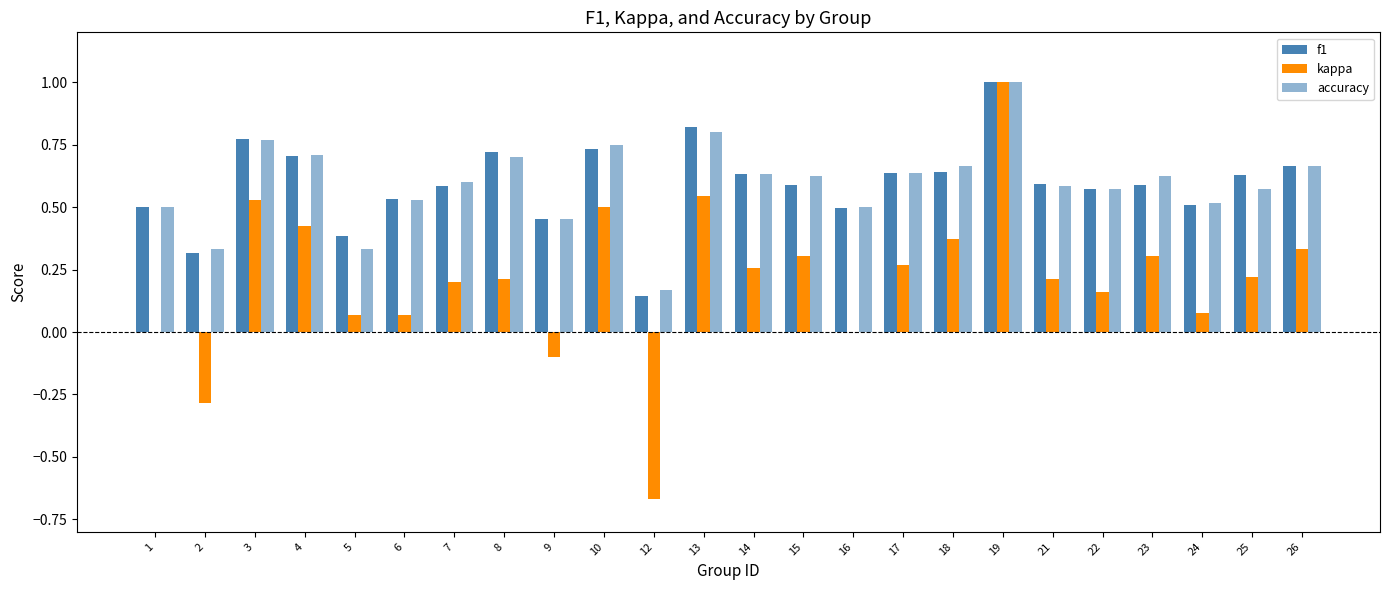

How many groups of bars are there?

24